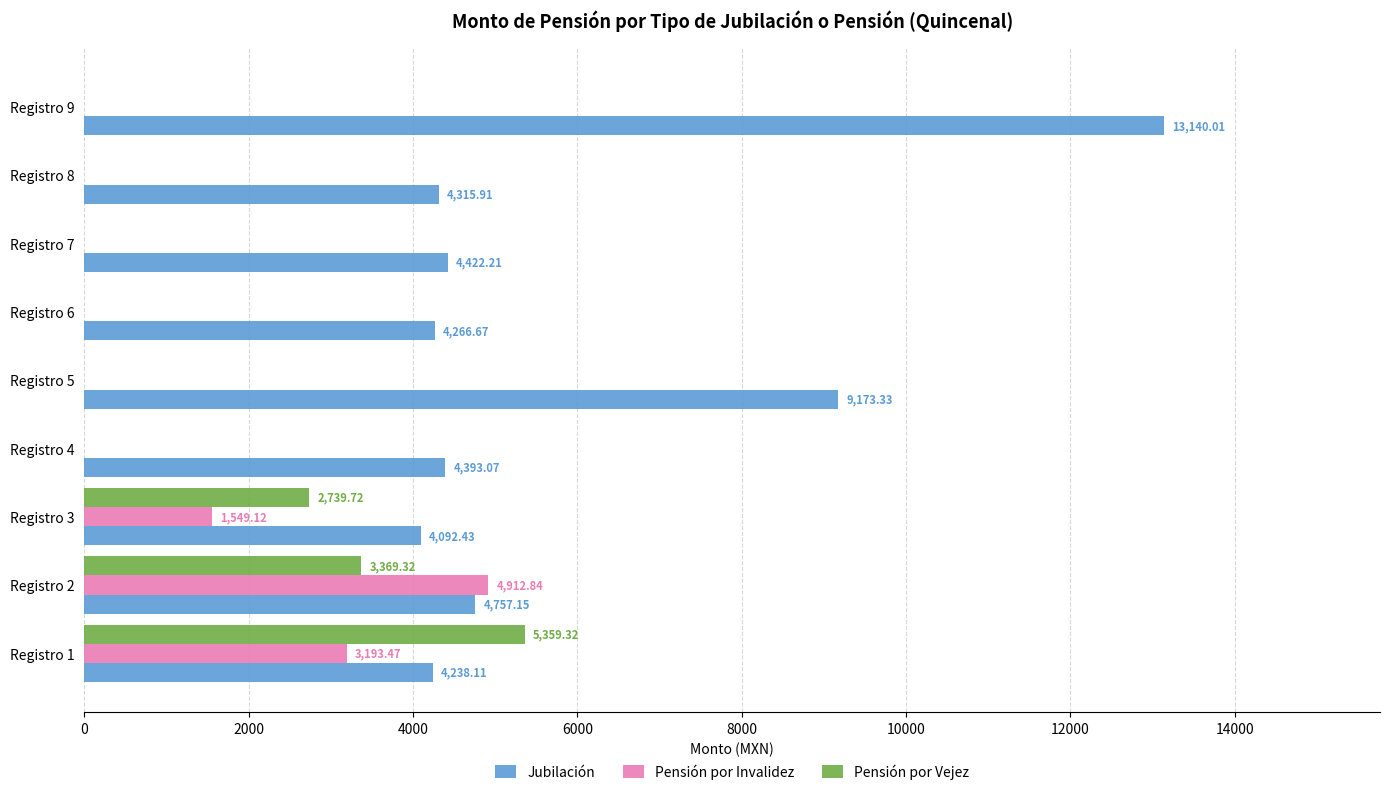

Which series has the largest total across all categories?

Jubilación